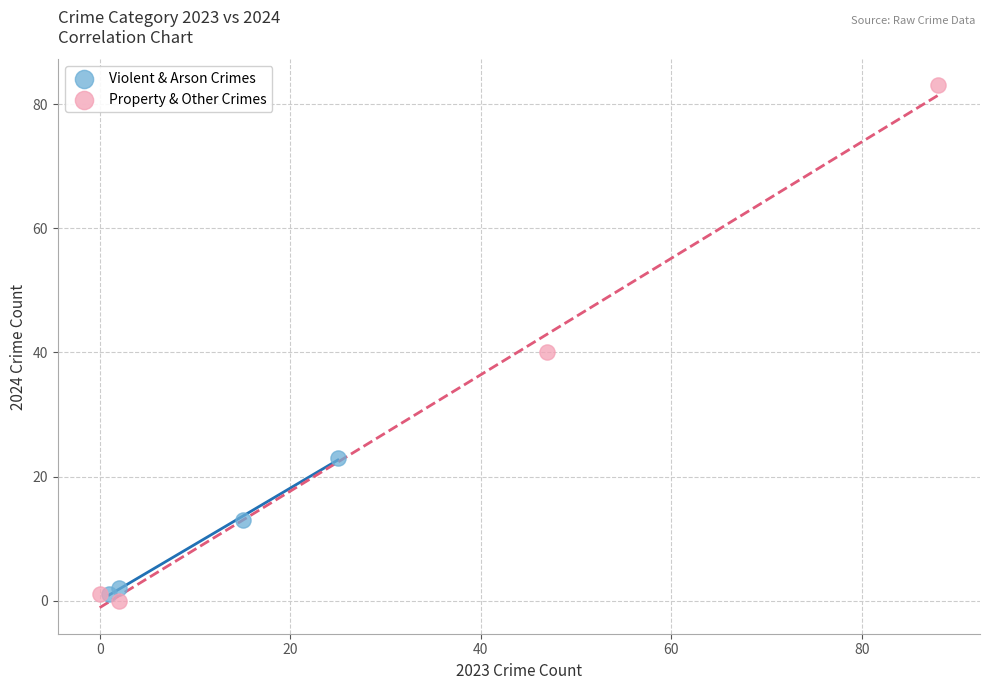

What are all the series names shown in the legend?

Violent & Arson Crimes, Property & Other Crimes